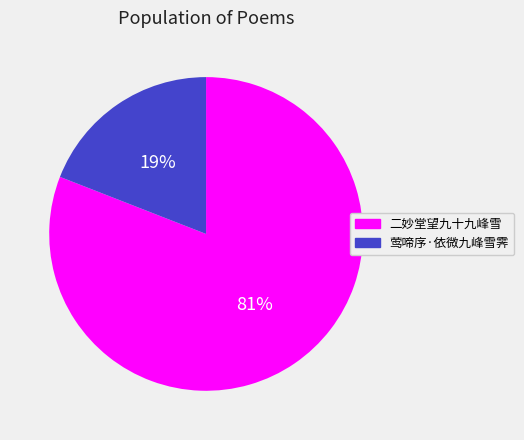

To the nearest percent, what is the difference between the largest and smallest slice percentages?

62%